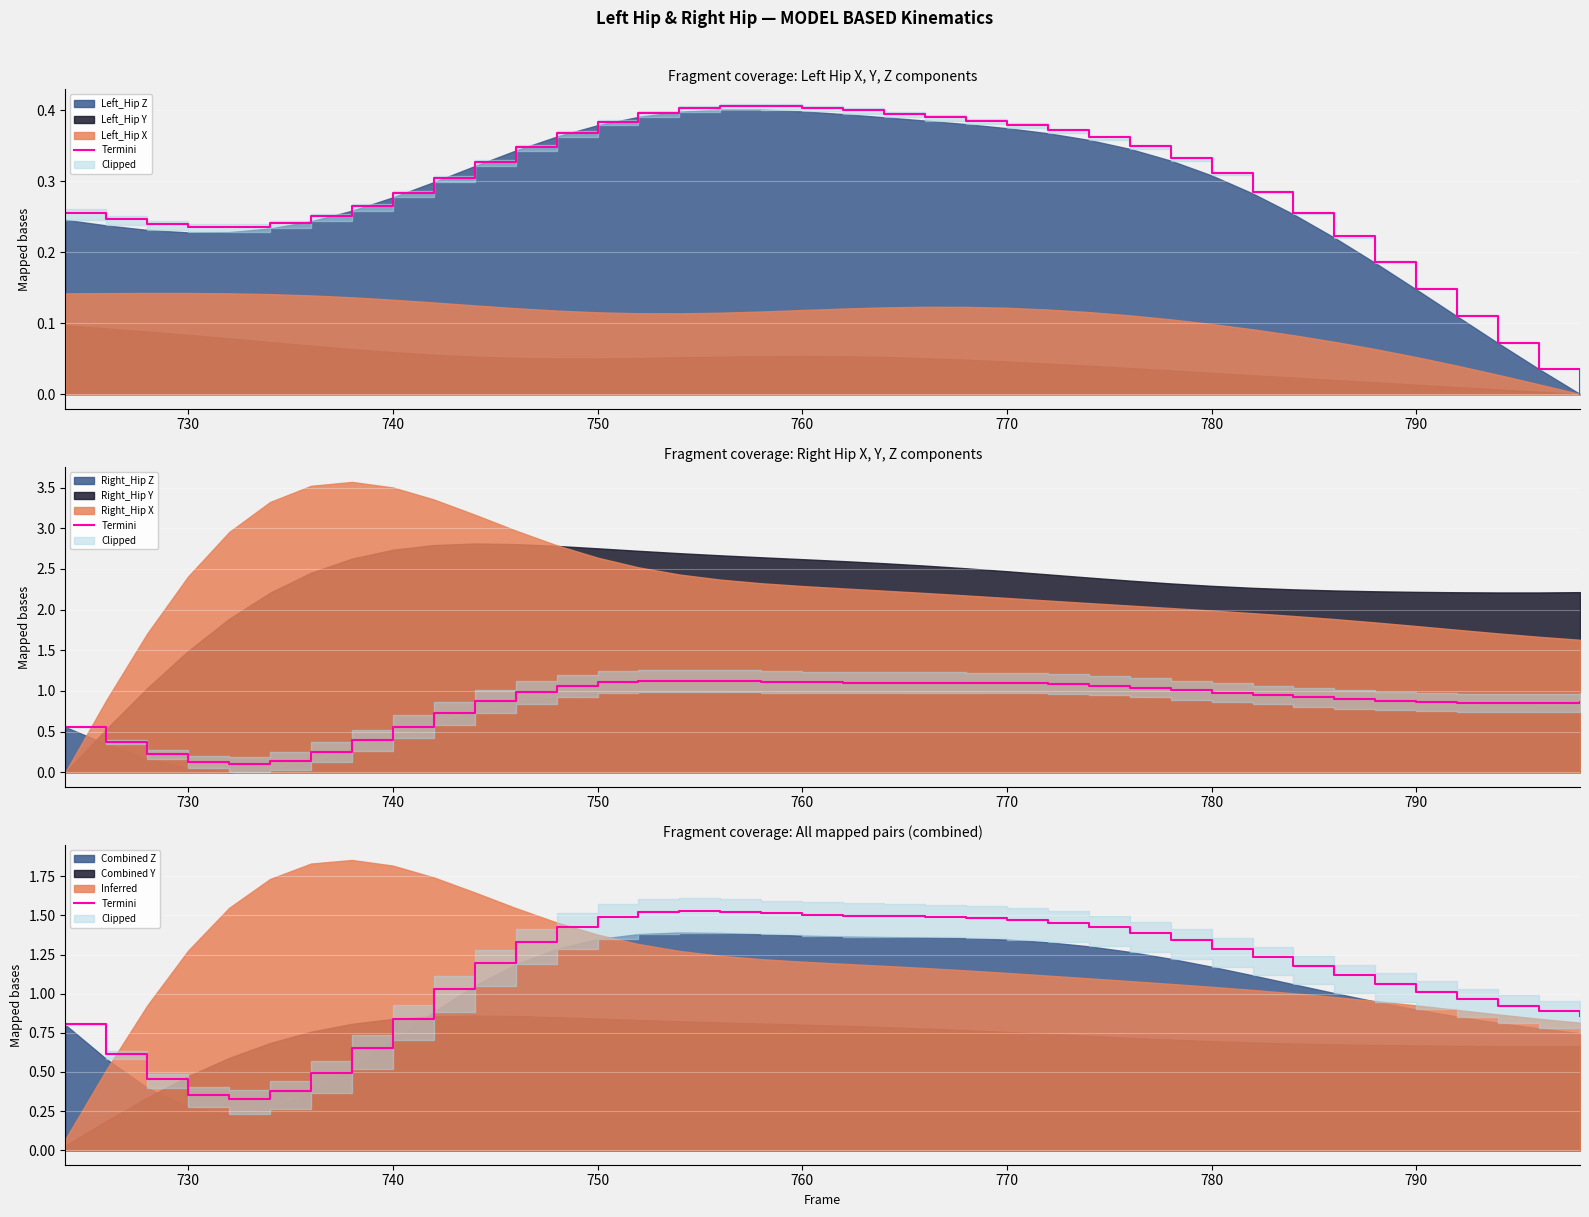

How many lines are shown in the chart?

1